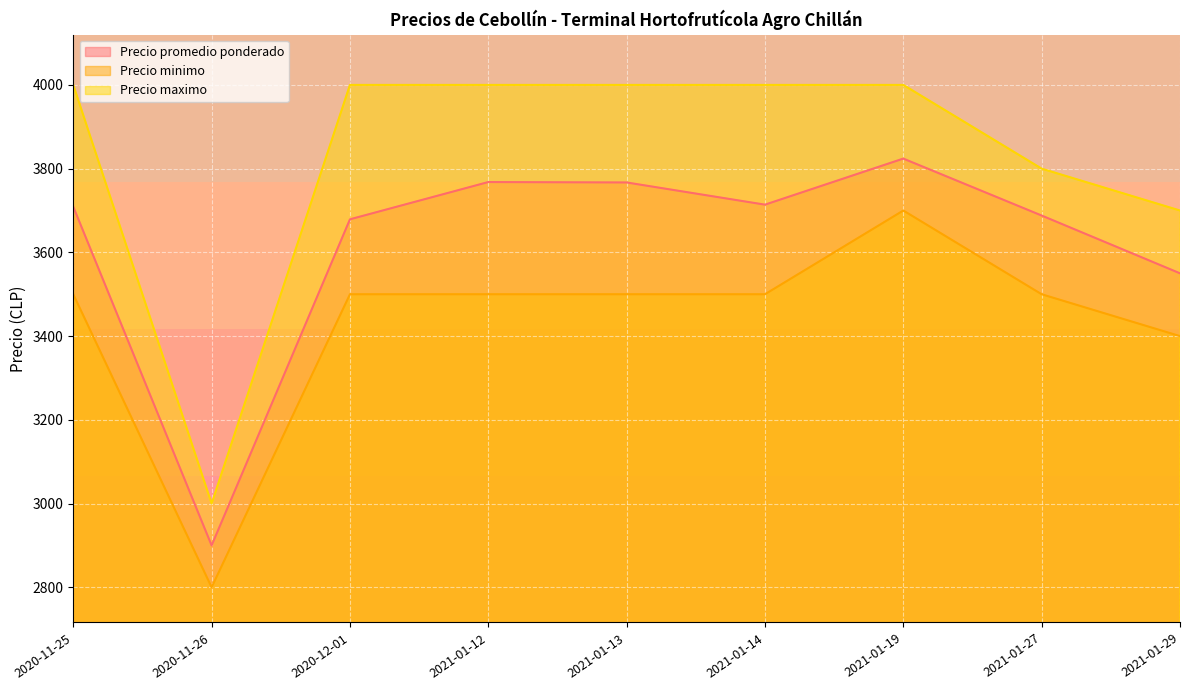

What is the difference between the Precio maximo values at 2020-11-26 and 2021-01-13?

1000